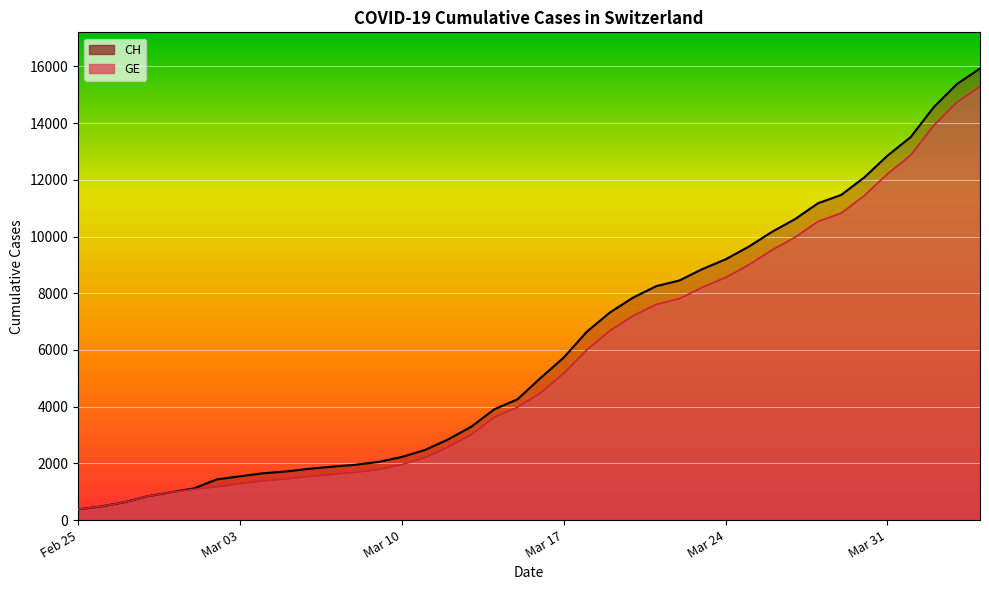

What is the value of the GE point at the 30th from the left?

9000